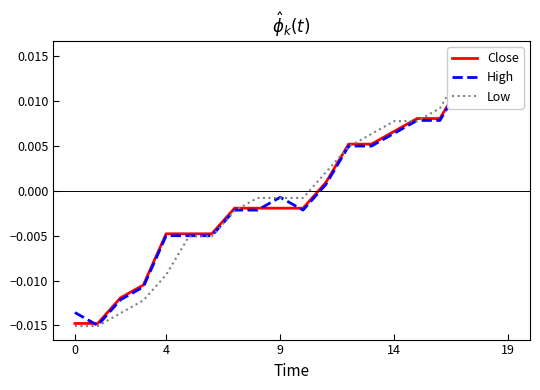

How many intersections are there between High and Low?

8